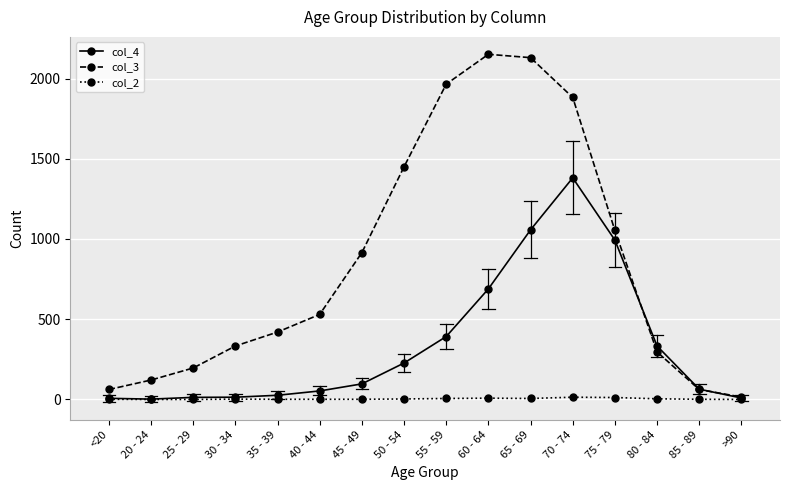

The value of col_3 at 75 - 79 is 1053. True or false?

True